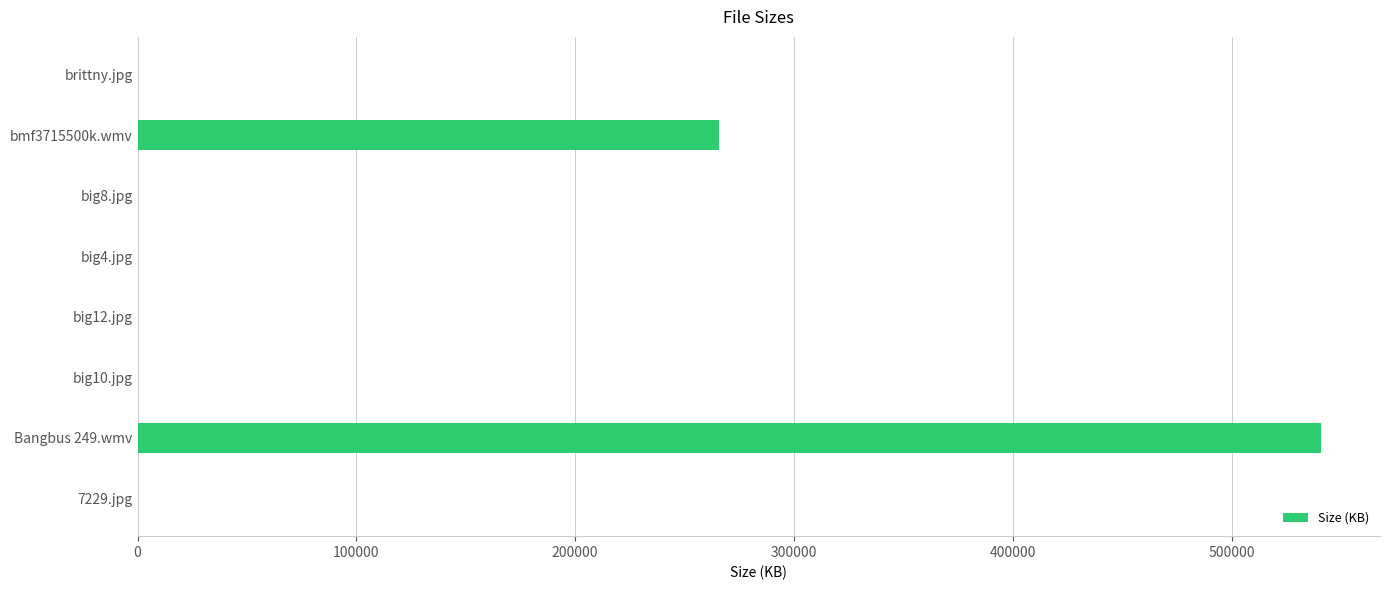

Is it true that the value at bmf3715500k.wmv is 265717.8?

True